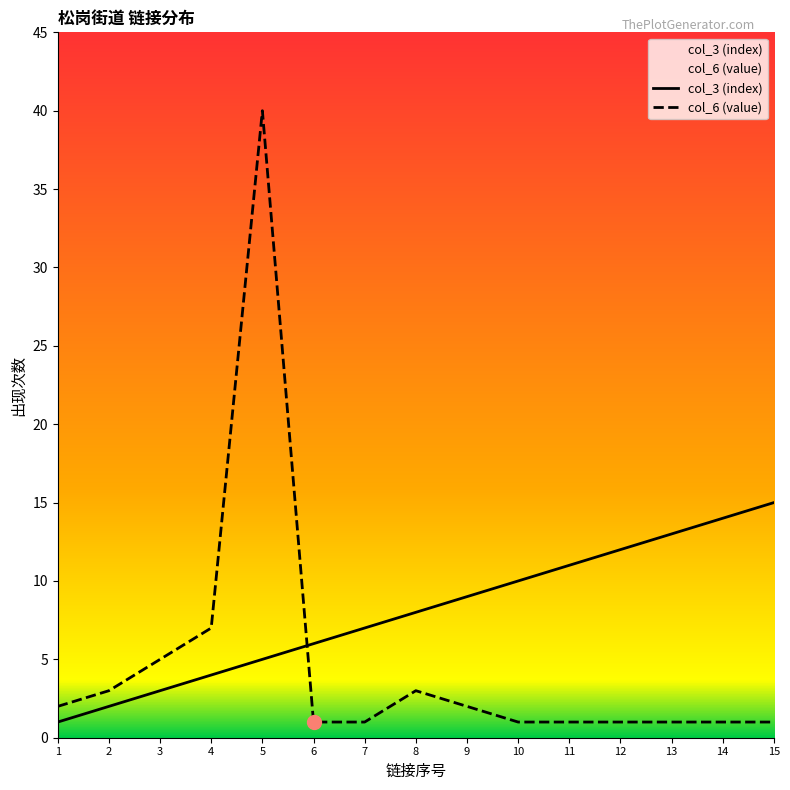

True or false: col_6 (value) and col_3 (index) intersect in this chart.

True